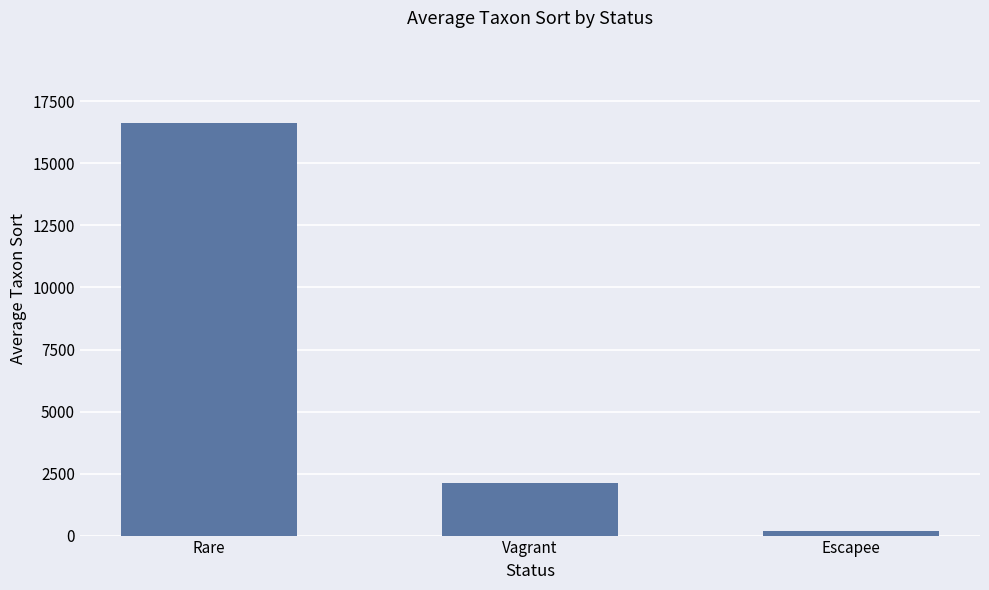

The chart shows a value of 16624.5 at Rare. True or false?

True